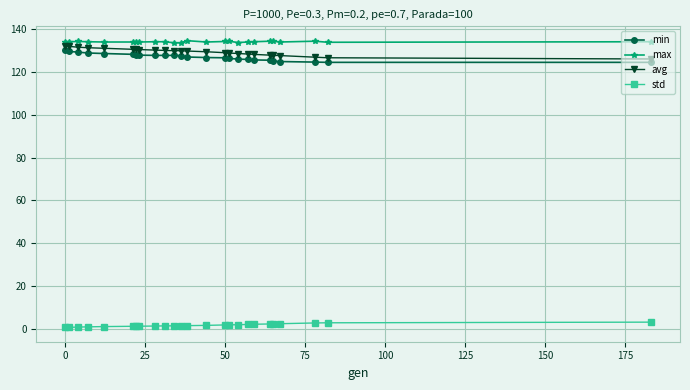

True or false: max and min intersect in this chart.

False